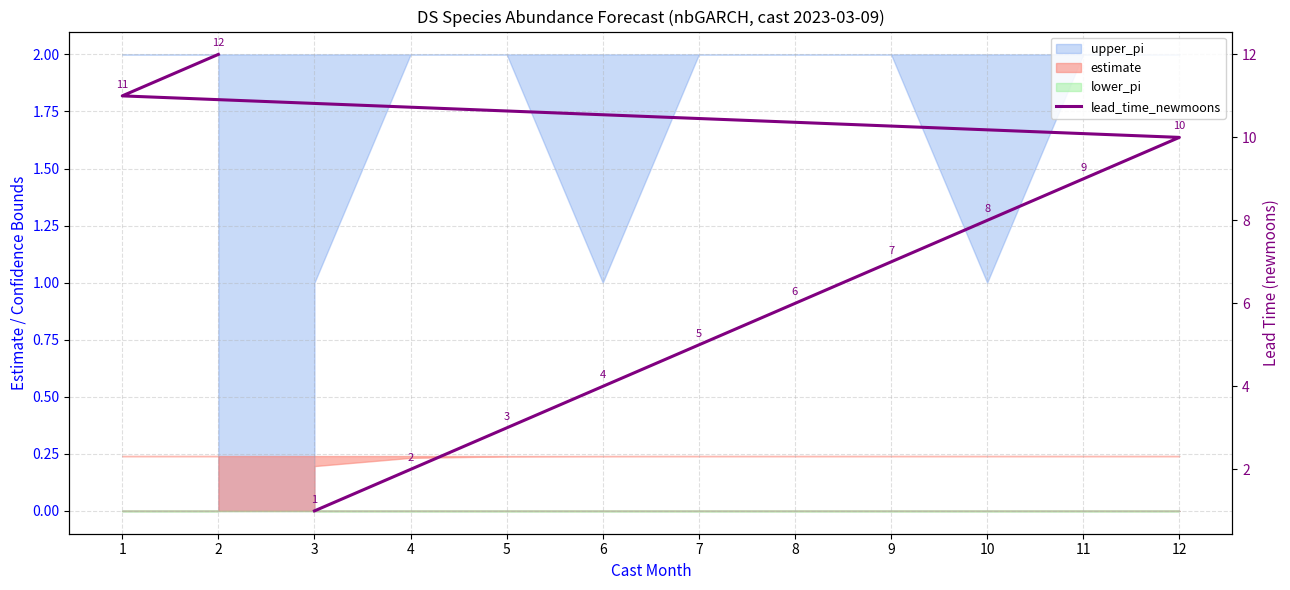

Which category has the highest value across all series?

2